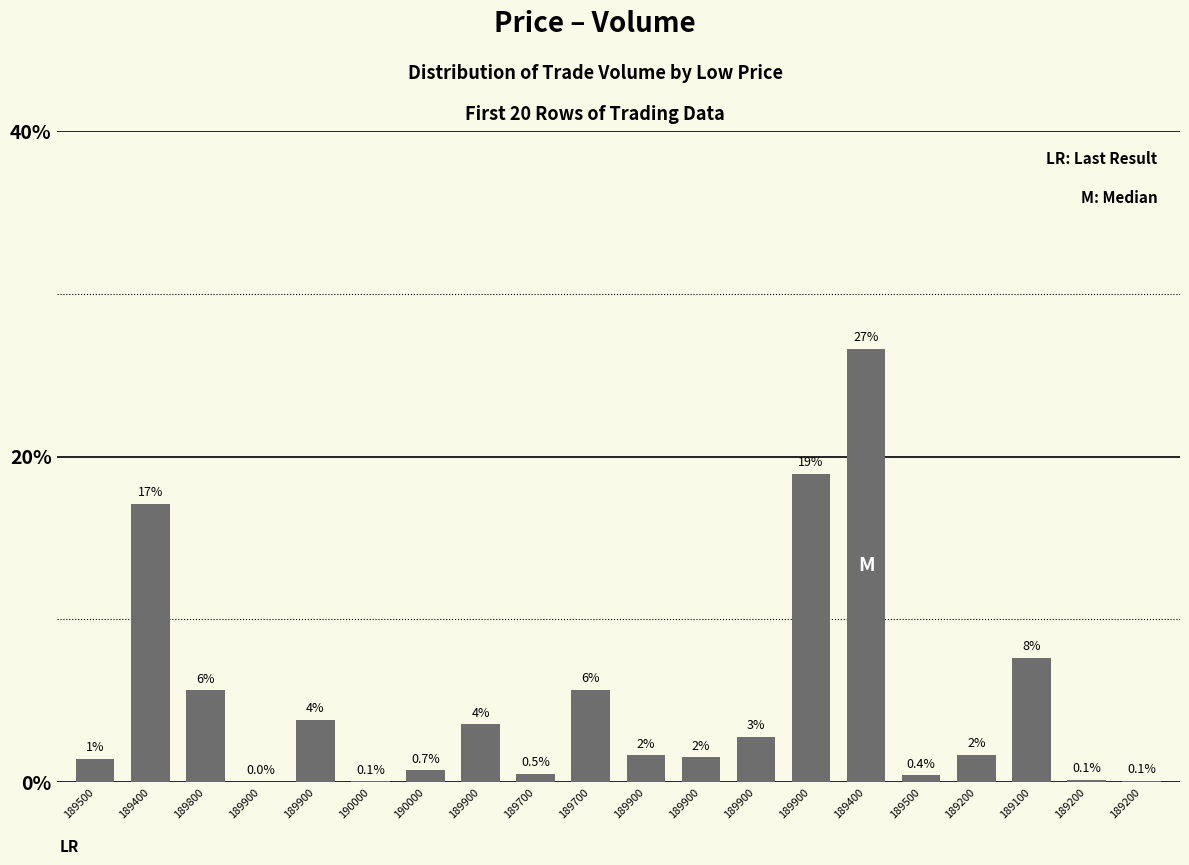

What is the value of the 18th bar from the left?

7.6